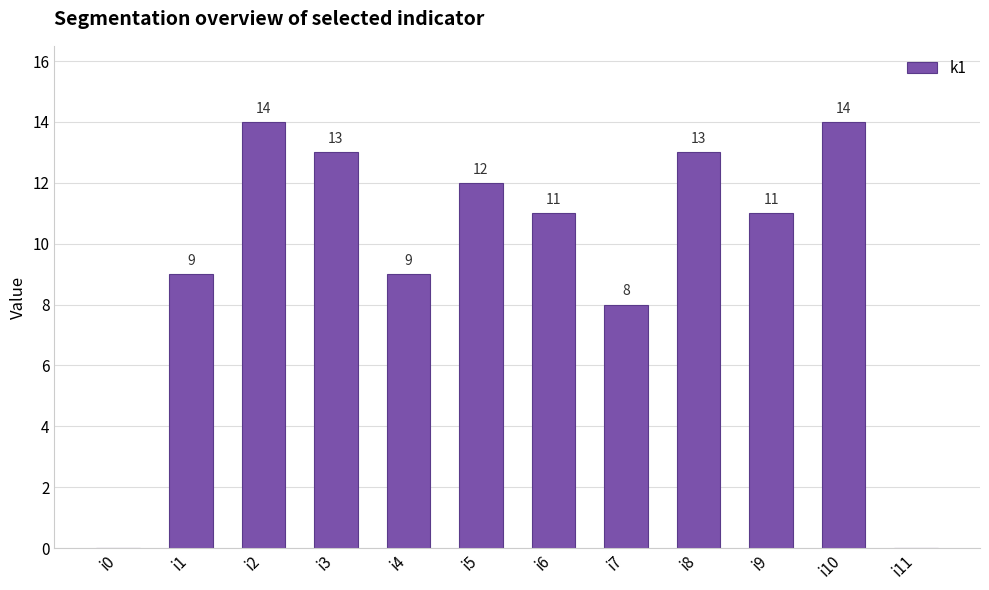

What is the maximum value shown in the chart?

14